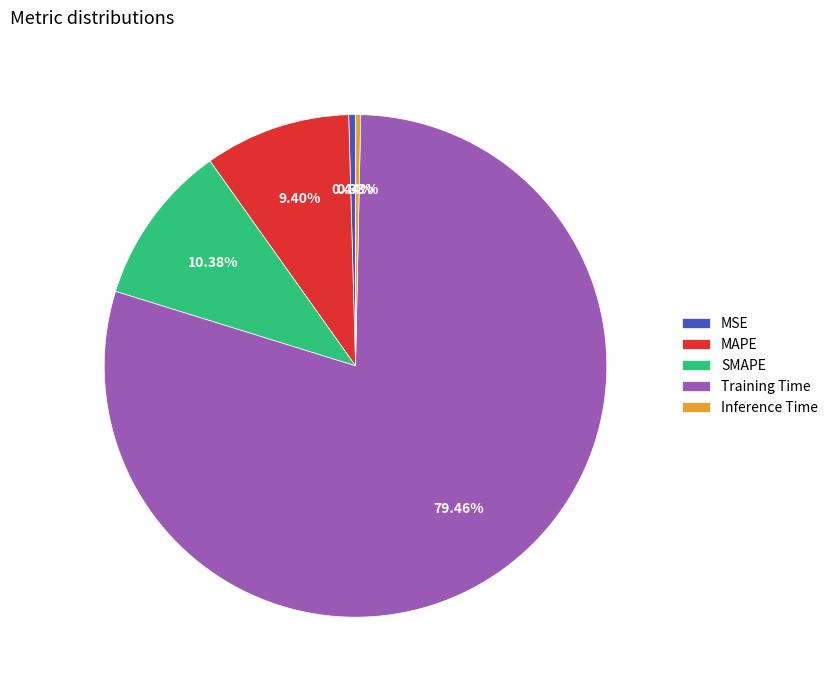

To the nearest percent, what is the difference between the Inference Time and MAPE slice percentages?

9%